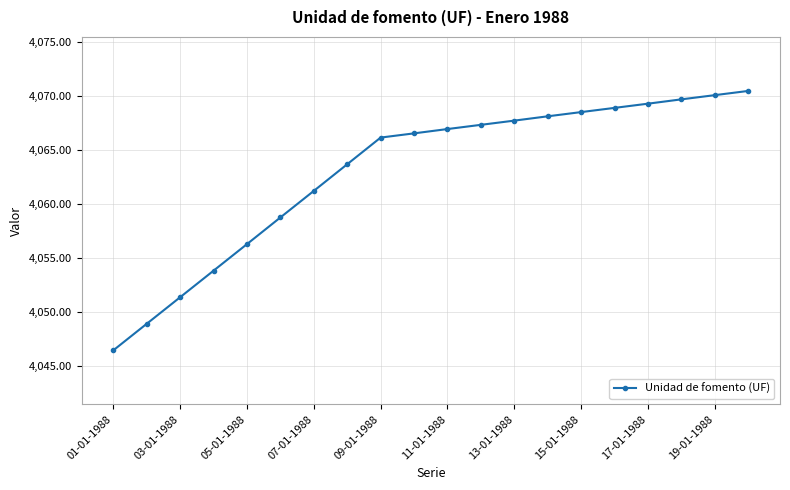

How many data points does each series have?

20